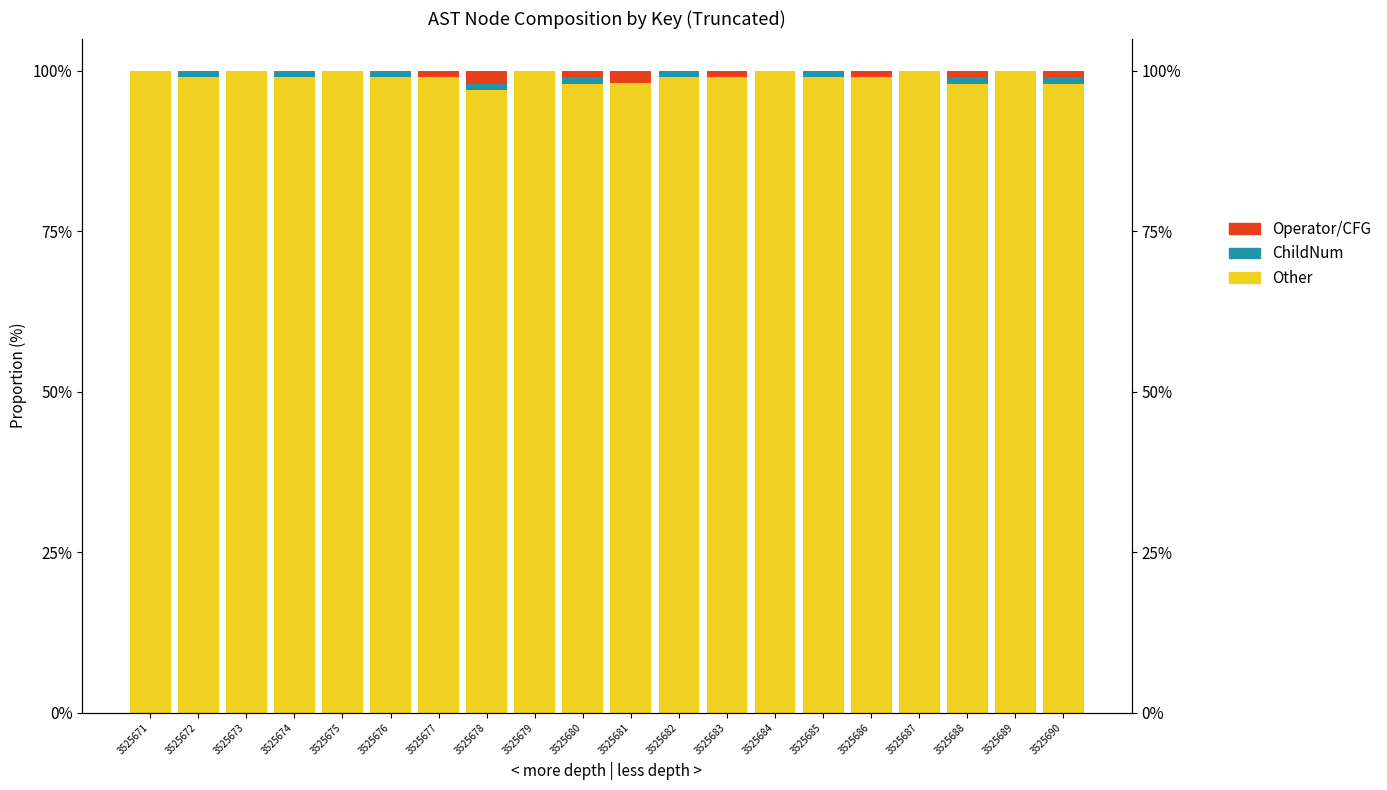

What are all the series names shown in the legend?

Other, ChildNum, Operator/CFG